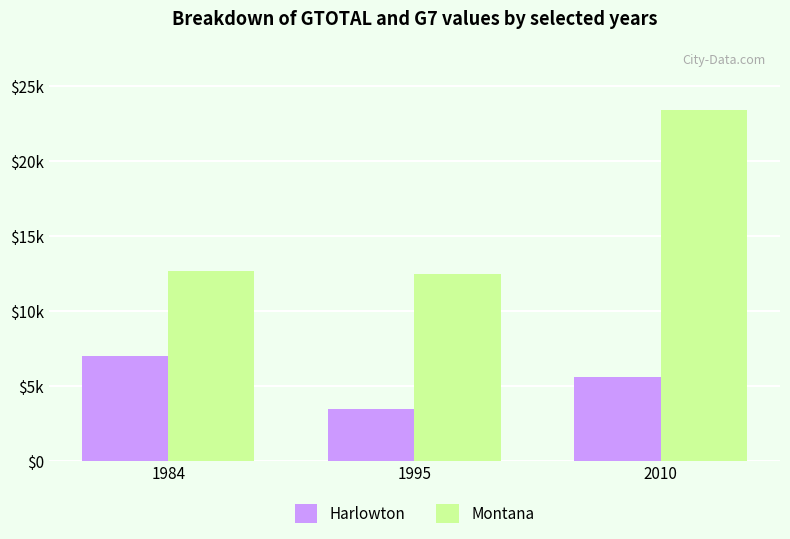

Between 1995 and 2010, which is larger?

2010